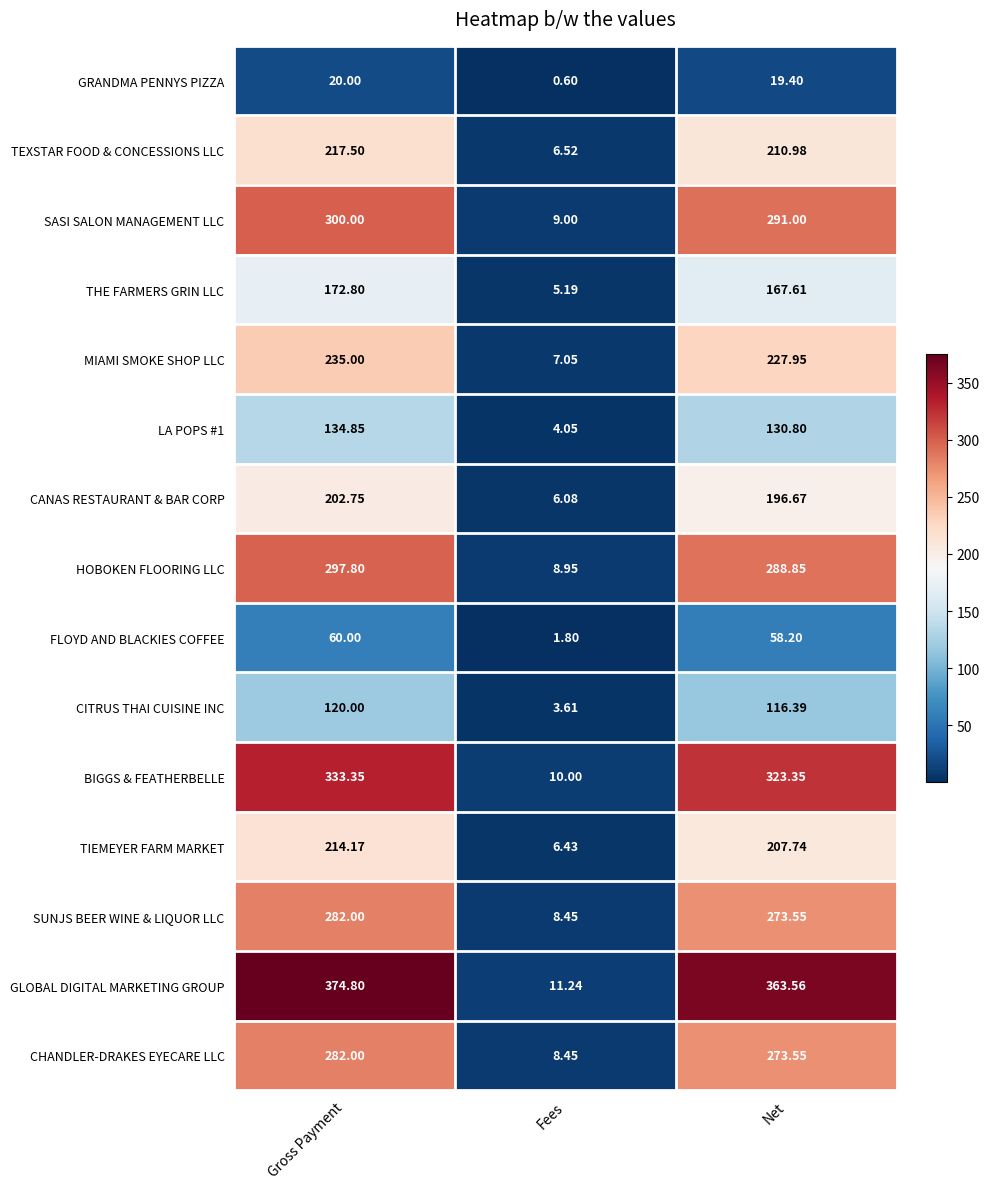

At which label does SASI SALON MANAGEMENT LLC reach its minimum?

Fees